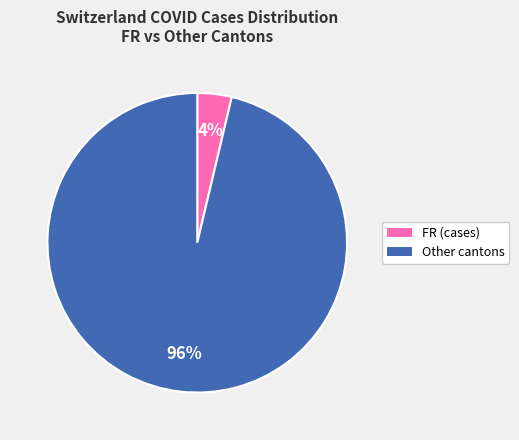

To the nearest percent, what is the average slice percentage?

50%